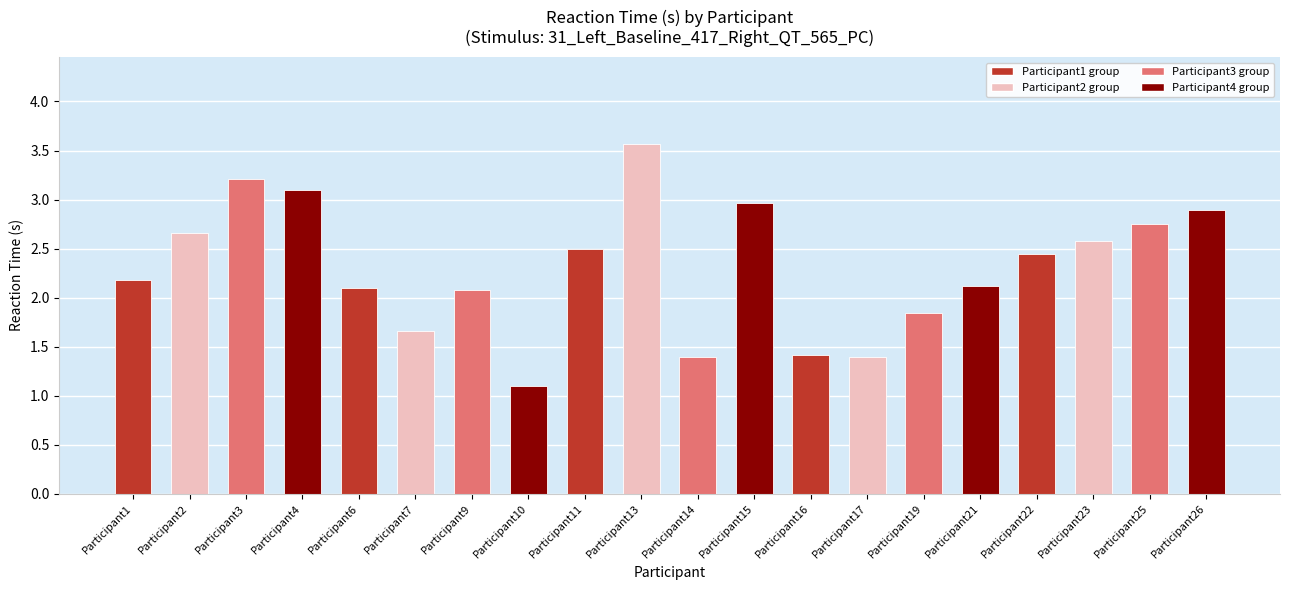

At which category does the chart reach its peak across all series?

Participant13